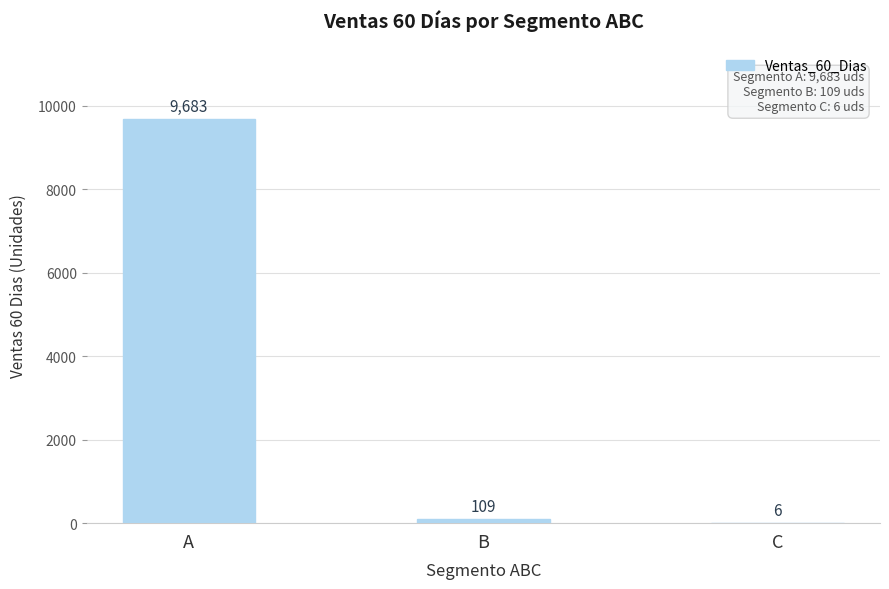

How many categories are shown in the chart?

3